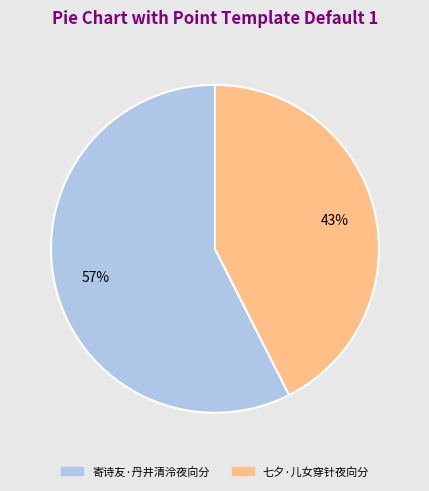

Is the sum of 寄诗友·丹井清泠夜向分 and 七夕·儿女穿针夜向分 greater than half?

Yes